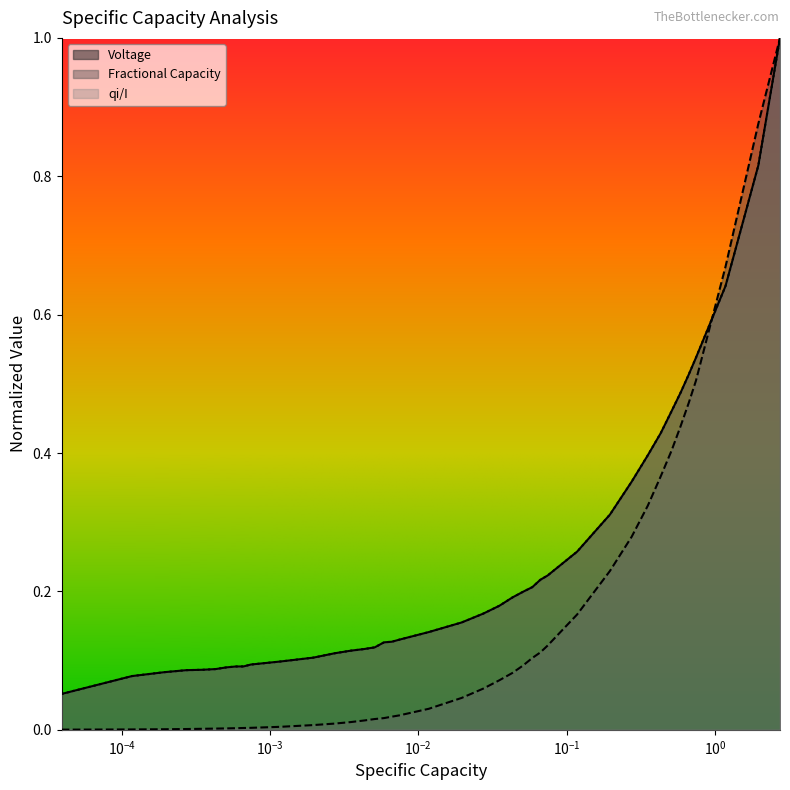

Which series has the widest spread of values?

Fractional Capacity